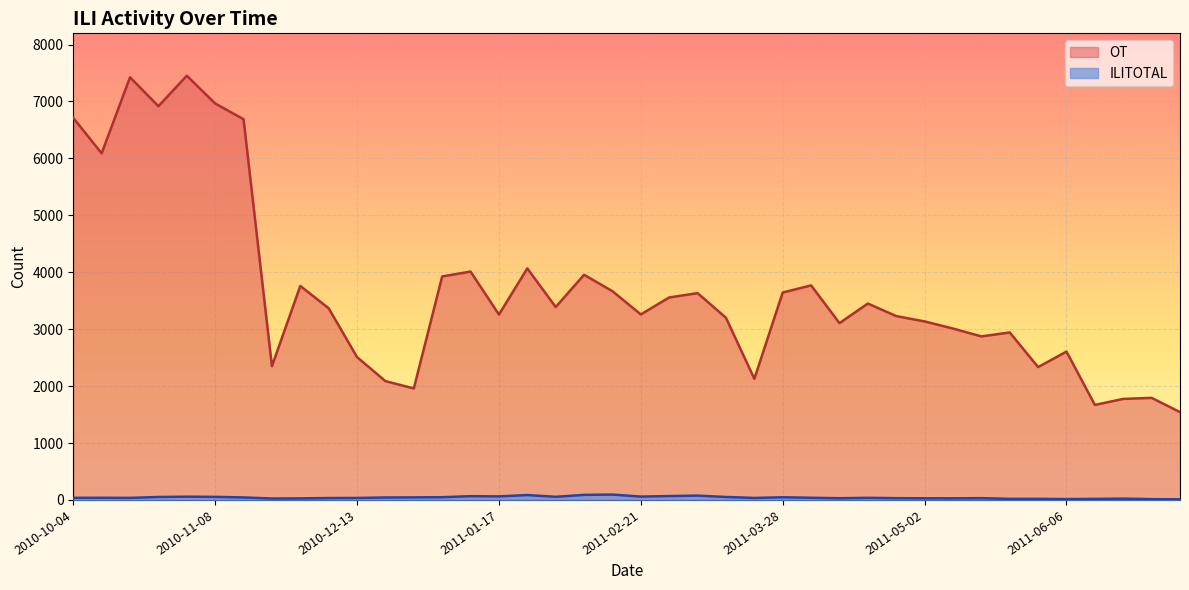

Reading left to right, transcribe all the data shown in this chart.

OT: 6711	6089	7425	6917	7452	6965	6688	2350	3759	3367	2509	2087	1959	3926	4012	3257	4067	3389	3955	3667	3259	3557	3633	3200	2128	3644	3769	3106	3450	3230	3136	3011	2873	2942	2334	2606	1669	1775	1793	1543
ILITOTAL: 37	38	36	52	57	54	44	25	27	33	35	43	45	48	66	62	86	55	89	94	59	68	76	52	35	47	38	30	37	31	29	28	31	19	19	15	18	23	14	10